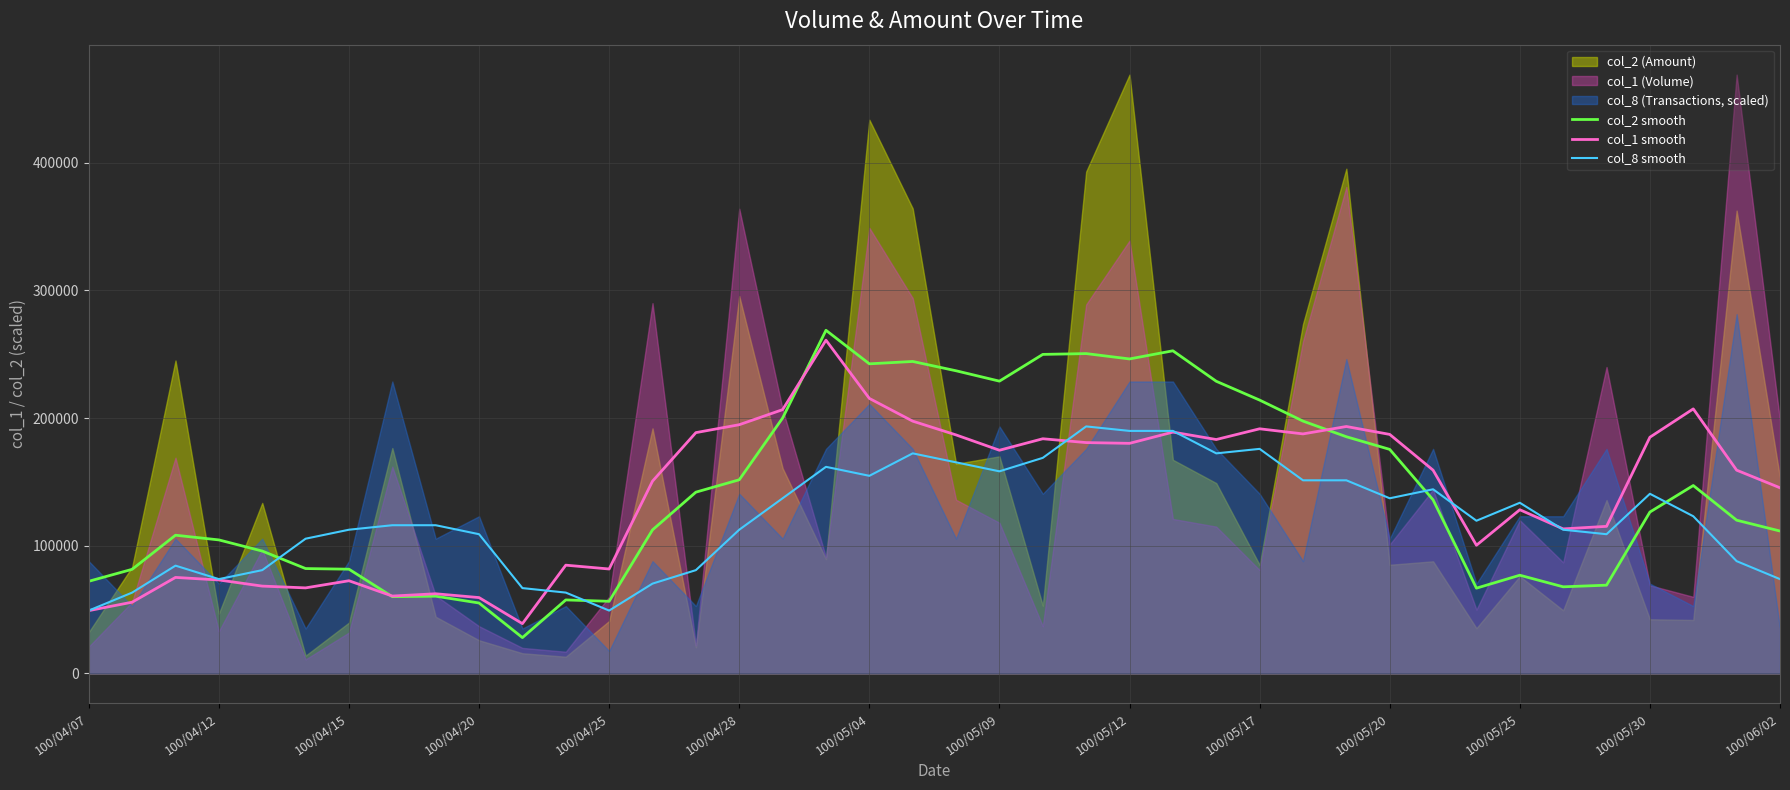

The value of col_8 smooth at 100/04/07 is 22867.3. True or false?

False